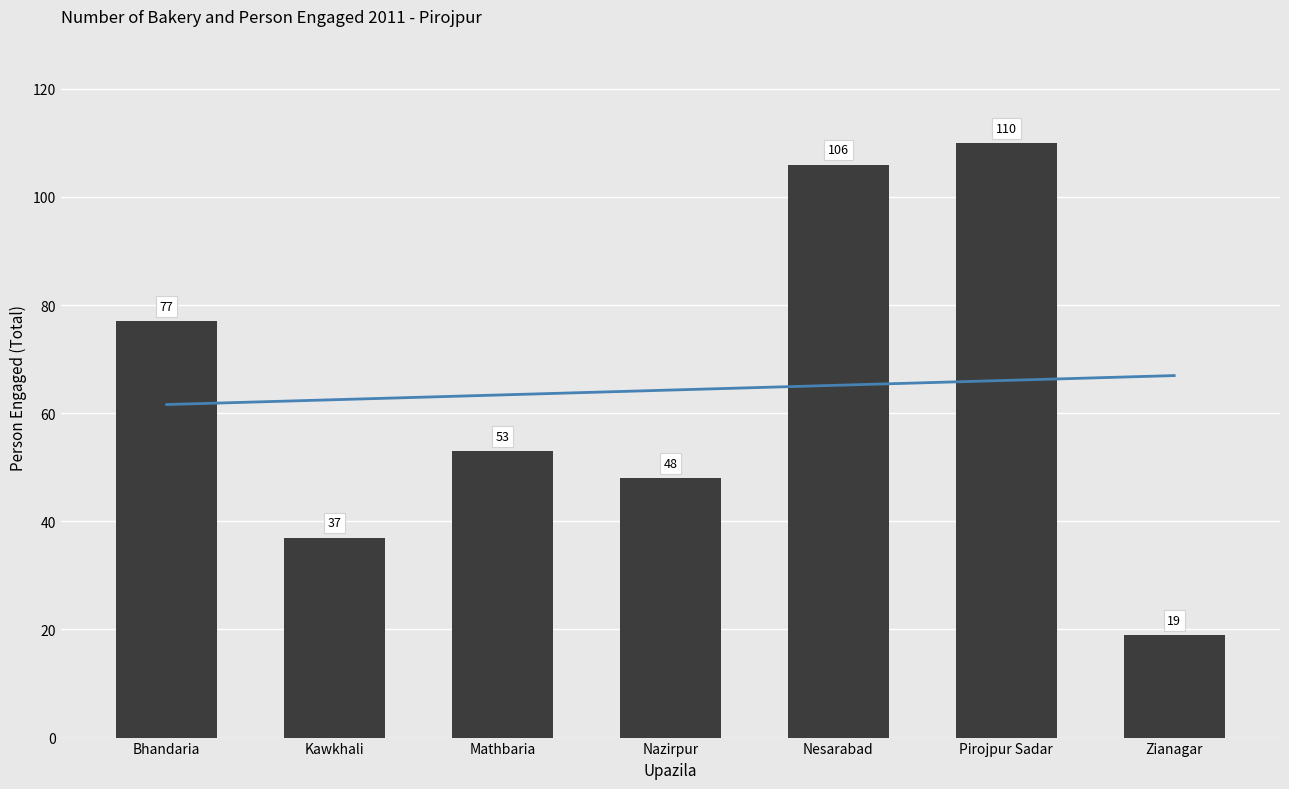

Are the bars horizontal?

No